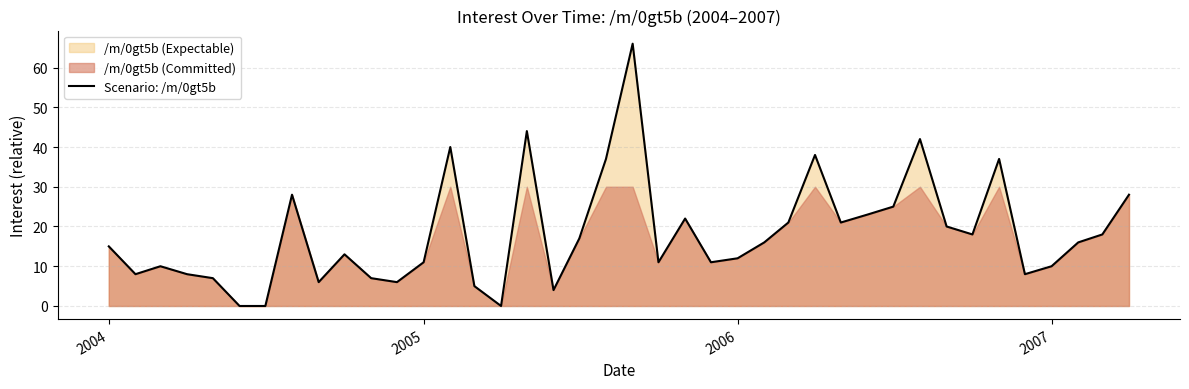

Is it true that Scenario: /m/0gt5b equals 10 at 2007?

True